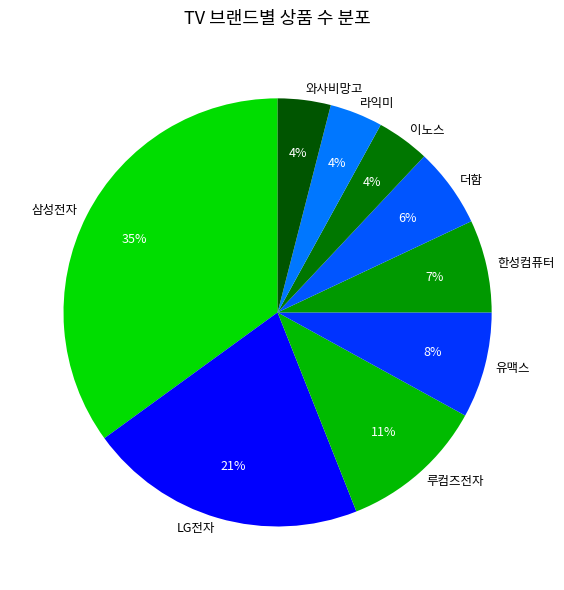

To the nearest percent, what is the average slice percentage?

11%